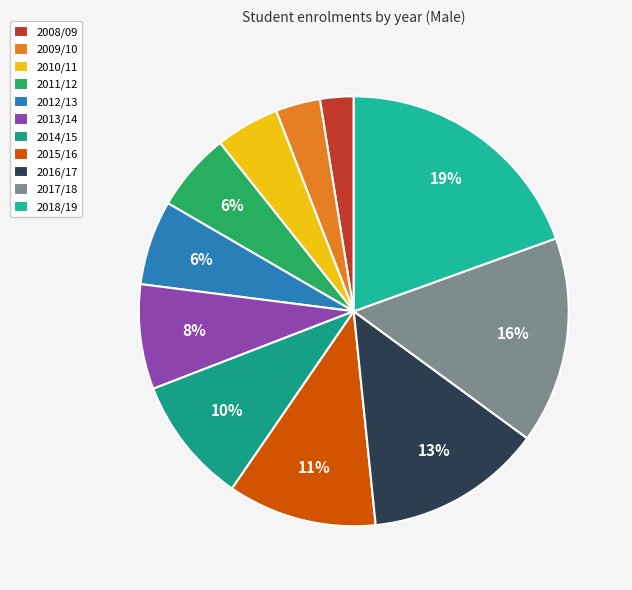

Which category has the smallest portion of the pie?

2008/09